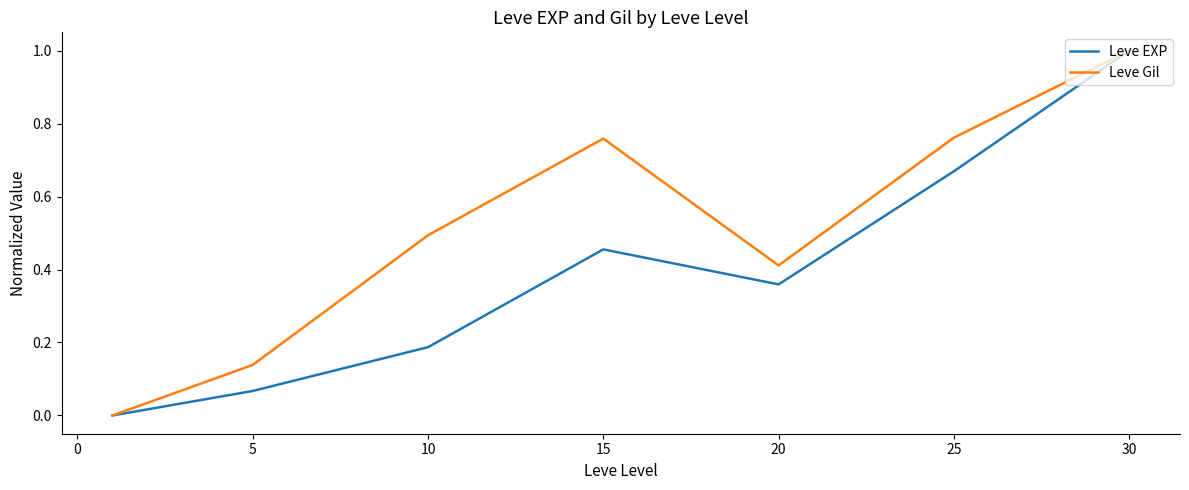

Rank the series by their average value, from lowest to highest.

Leve EXP, Leve Gil